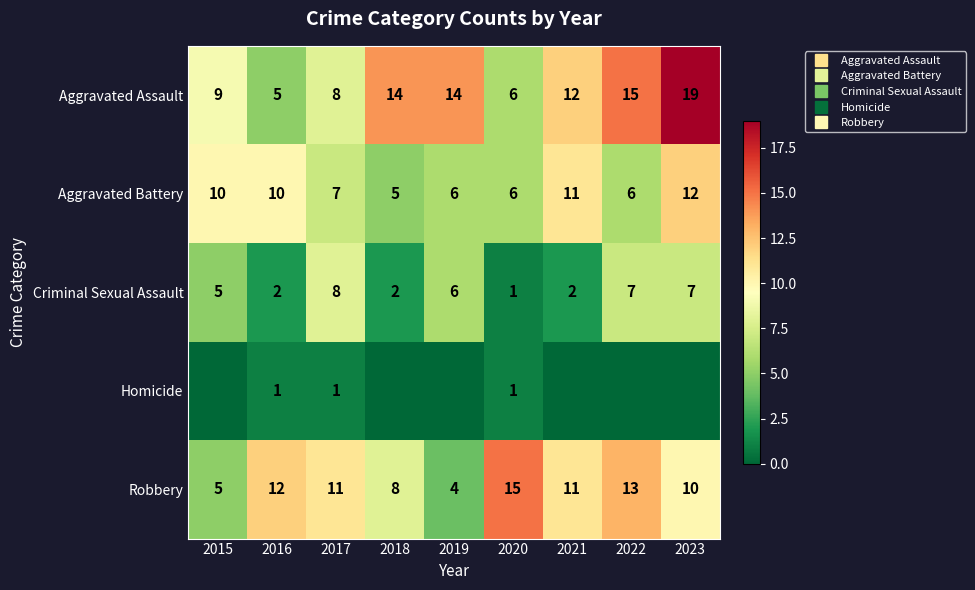

At how many categories does at least one series exceed 14?

3